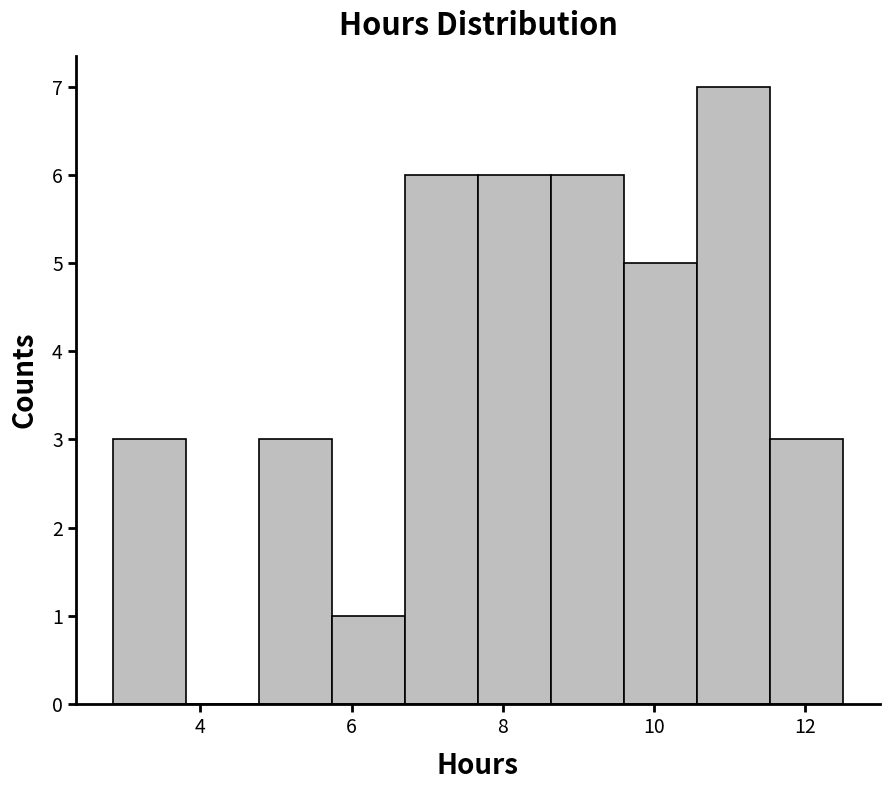

Which range on the x-axis has the tallest bar?

10.6 to 11.6